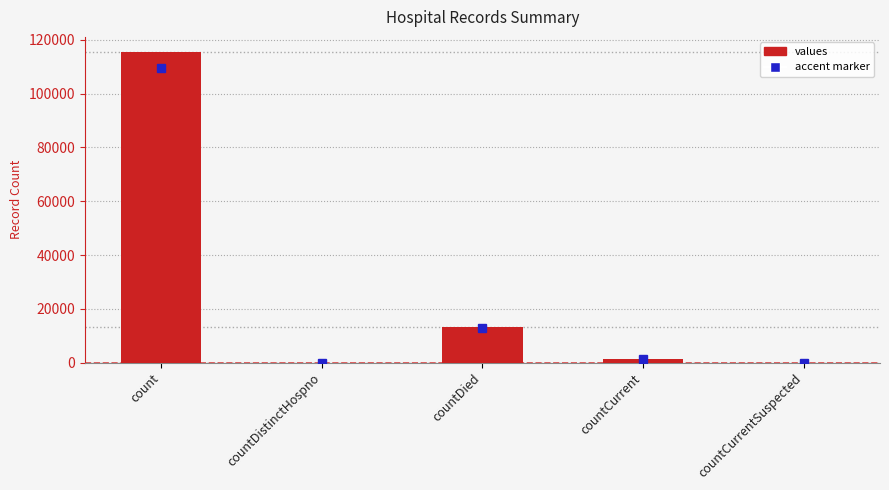

What is the average value?

26021